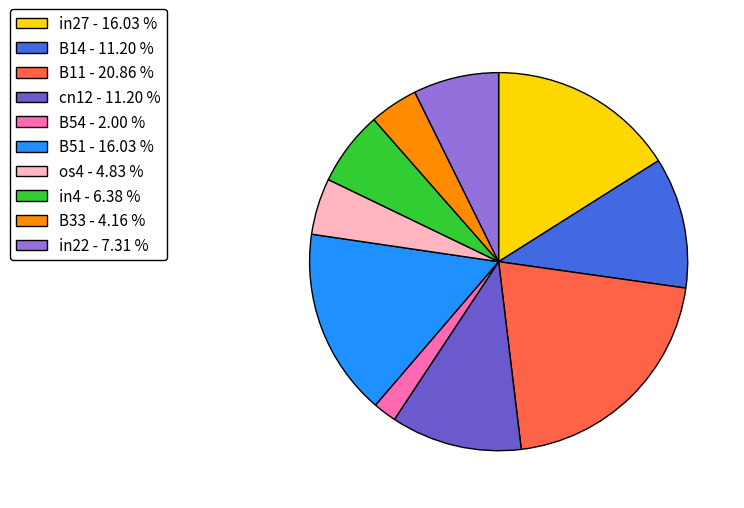

Is there a majority slice in this chart?

No